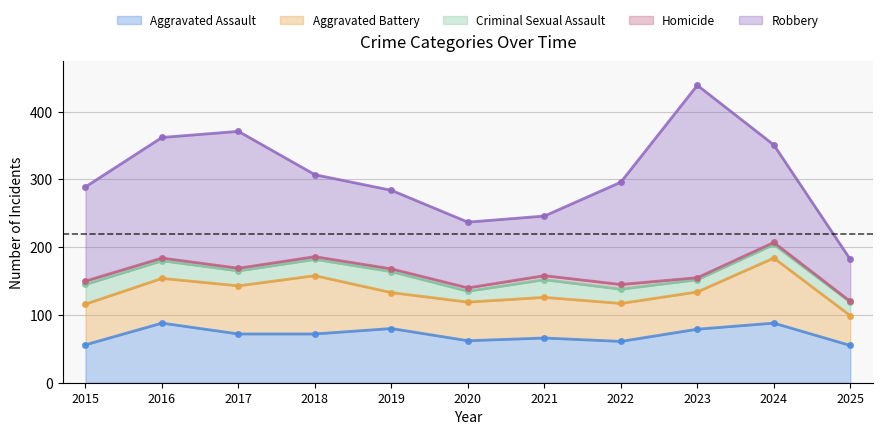

What value does the Homicide series have at 2018?

4